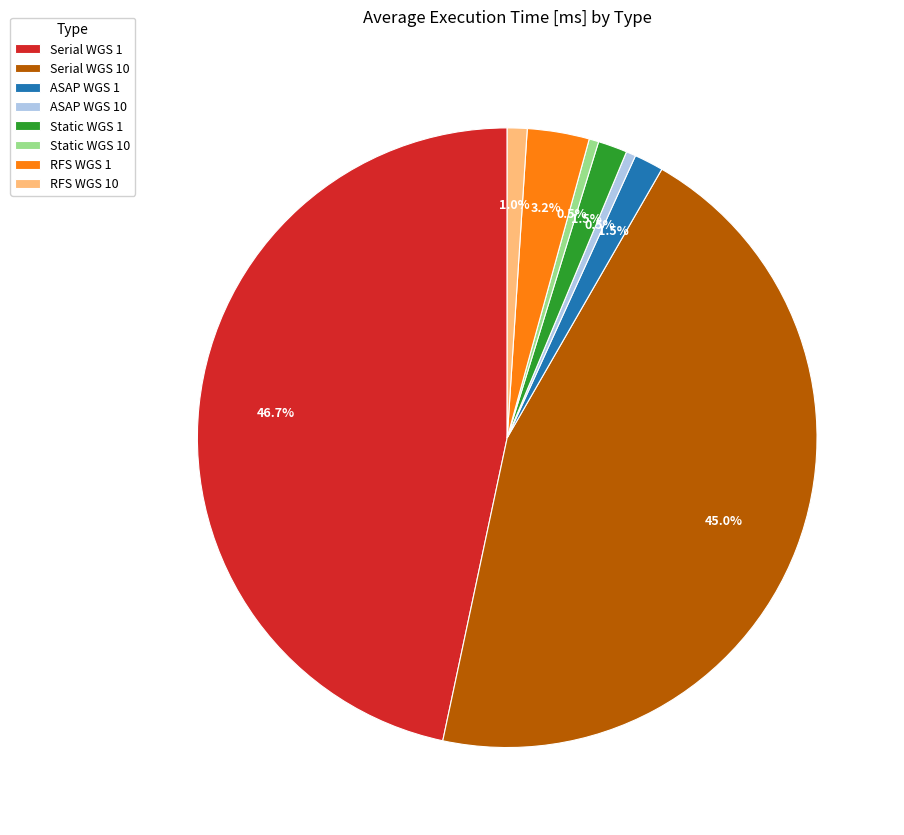

Which category has the biggest portion of the pie?

Serial WGS 1